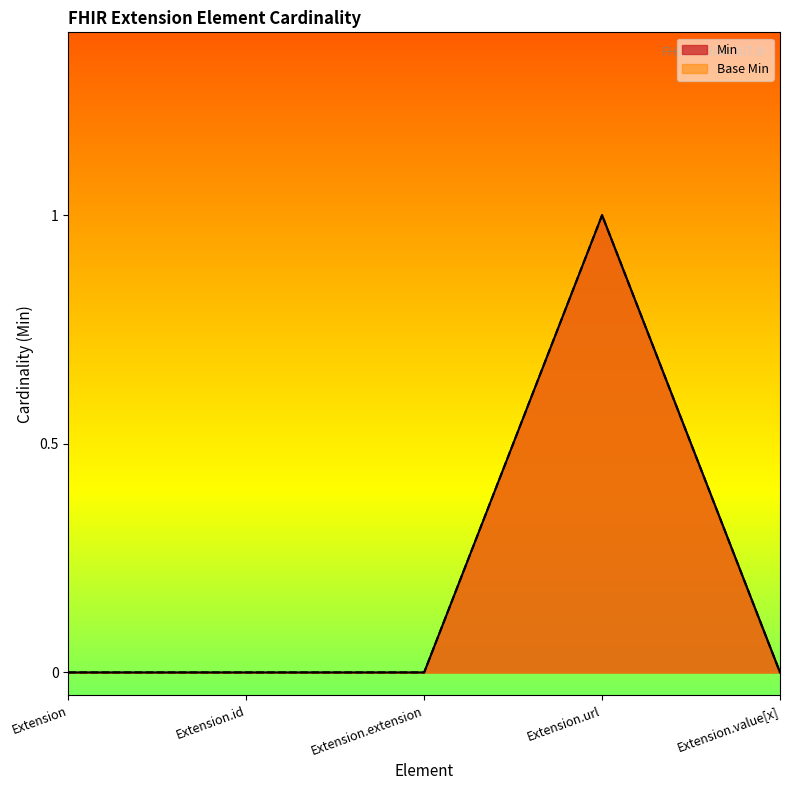

How many interior local peaks does the Base Min series have?

1